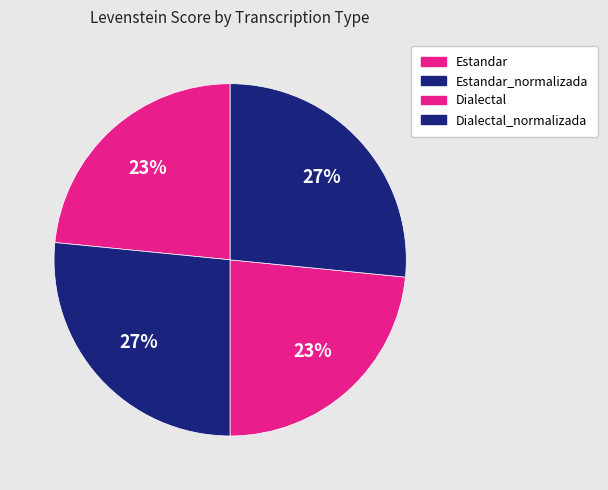

To the nearest percent, what is the combined percentage of Estandar and Dialectal_normalizada?

50%